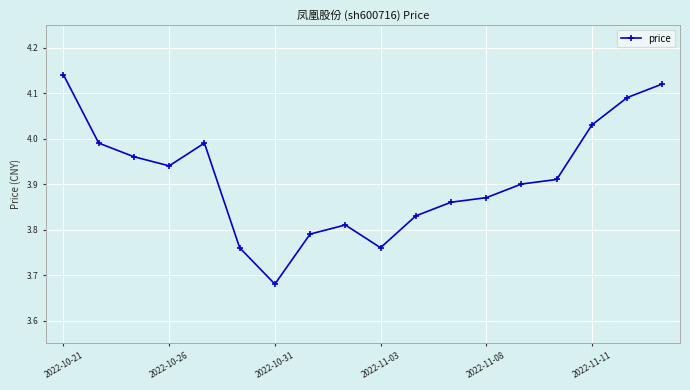

True or false: the data has more than 0 interior local peaks.

True